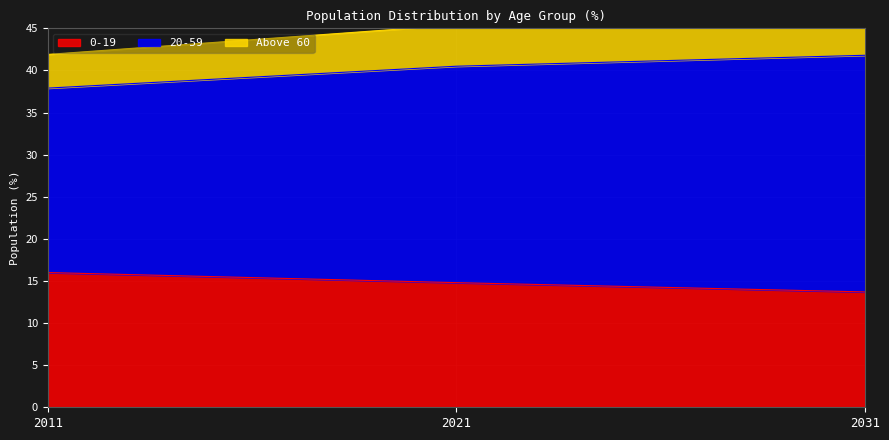

Which label corresponds to the smallest value in the chart?

2031